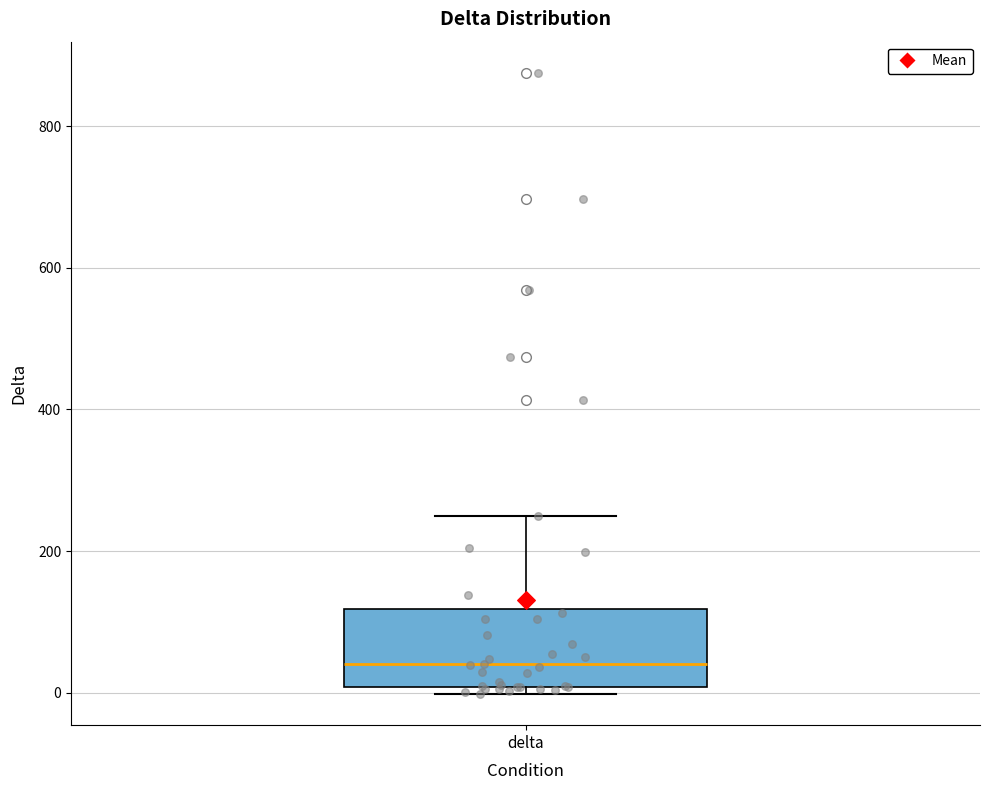

Transcribe this box plot: give where the median line is, the range the box spans, and where the two whiskers end, as read against the y-axis. The values are not printed on the chart, so give them approximately, as read against the axis.

median 40, box 0 to 120, whiskers 0 (just below the box's lower edge) to 240